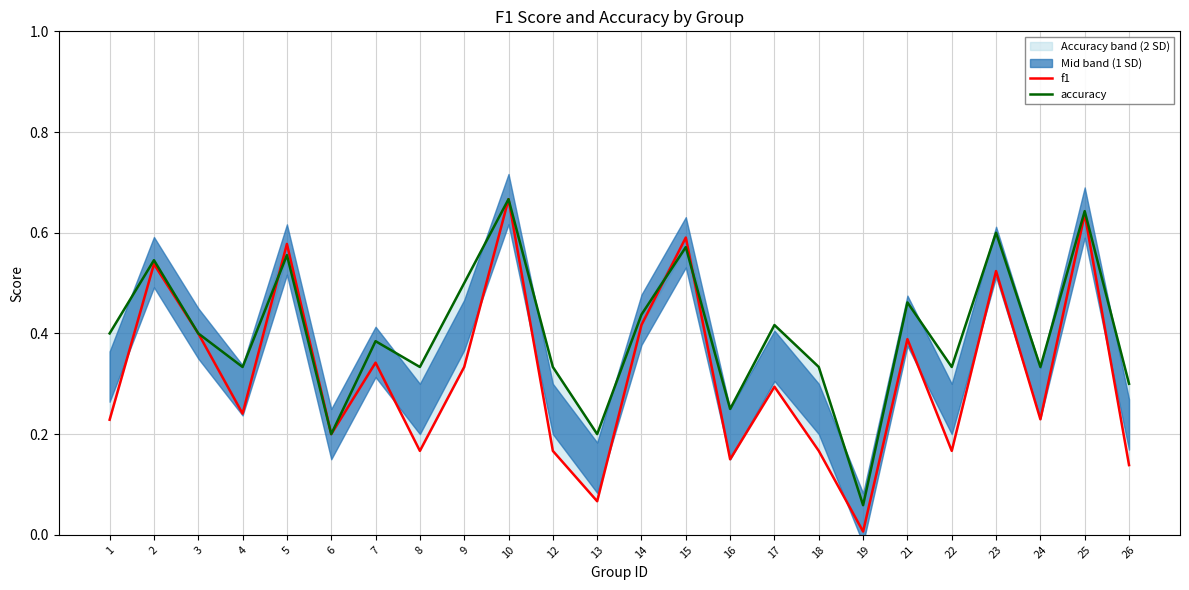

Which category has the lowest value across all series?

19